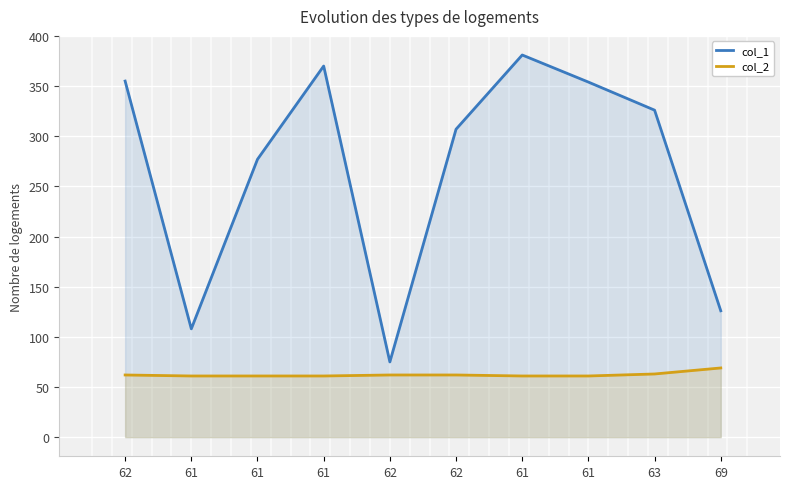

Count the number of categories in the chart.

10